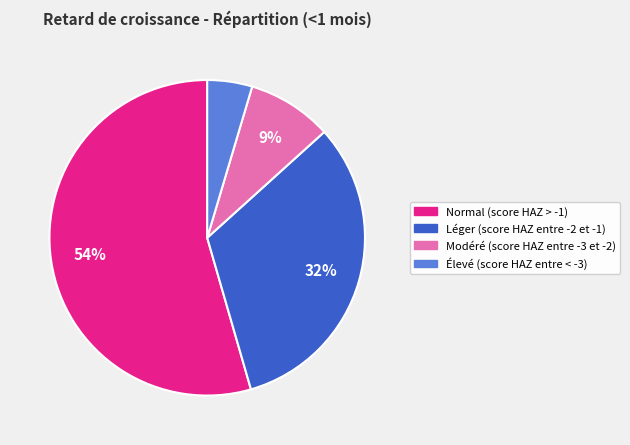

What percentage is the Normal (score HAZ > -1) slice, to the nearest percent?

54%